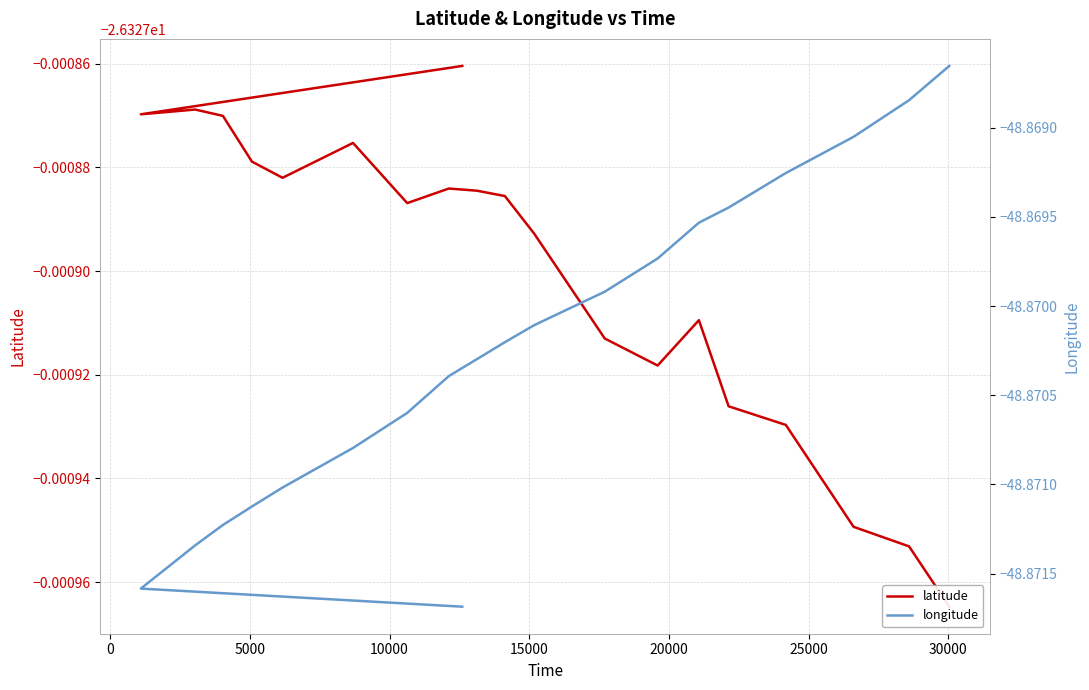

True or false: longitude has more than 2 interior local peaks.

False